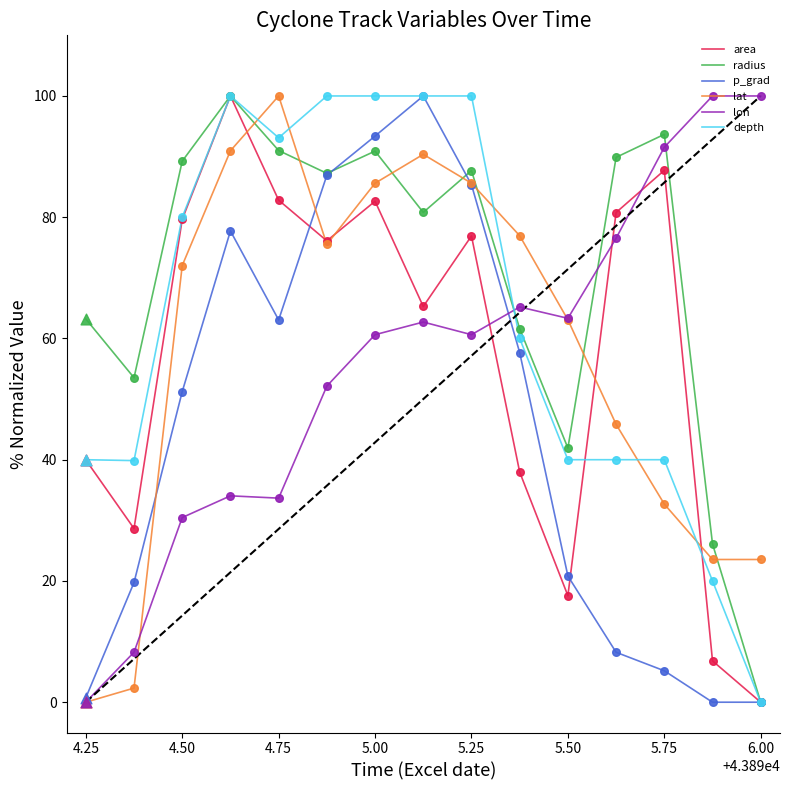

How many intersections are there between area and lon?

3